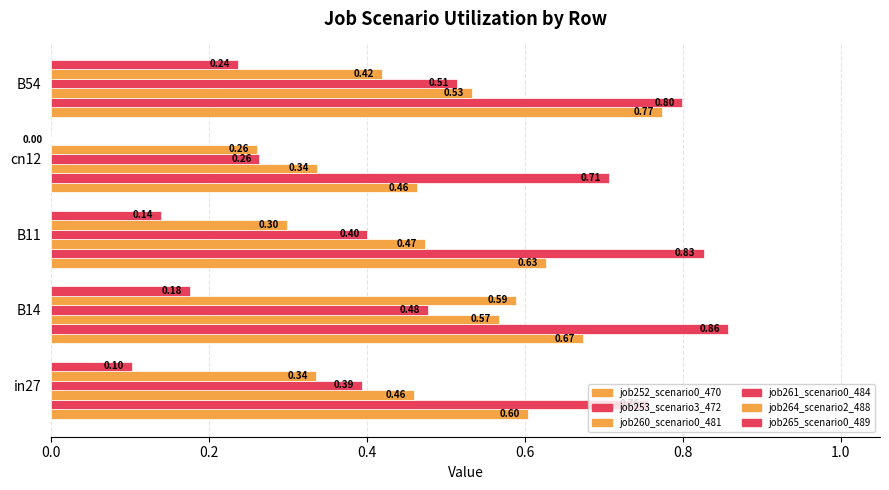

How many data points does each series have?

5